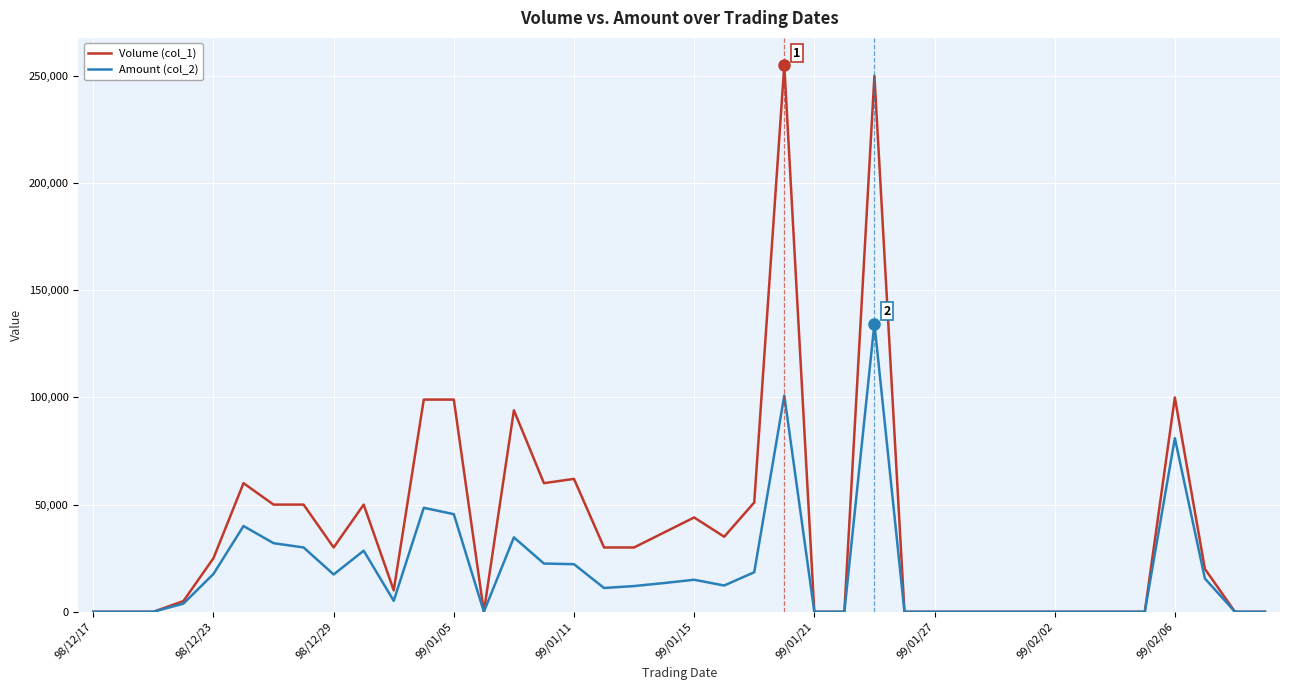

Which series has the widest spread of values?

Volume (col_1)